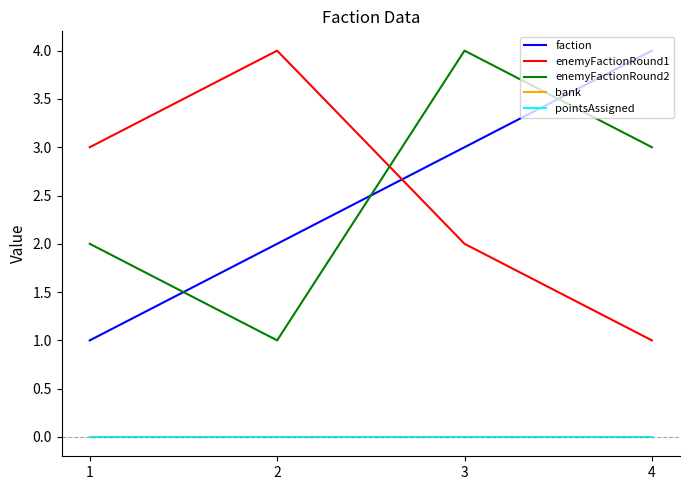

Does the chart have visible grid lines?

No